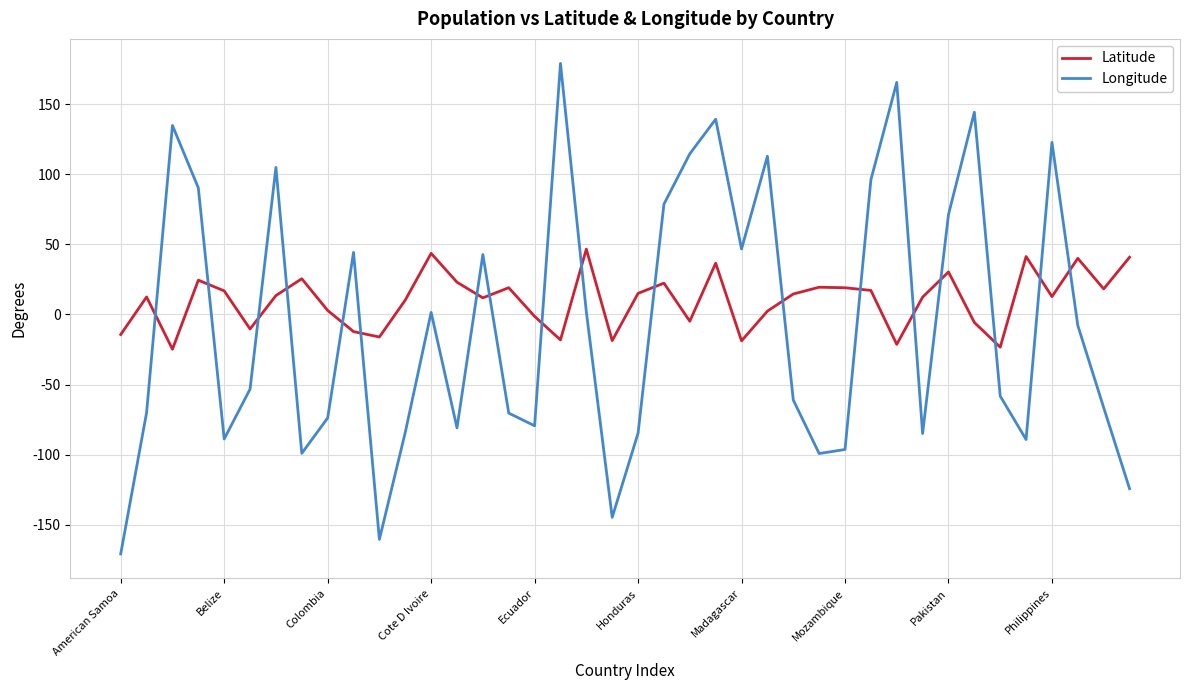

Which series has the largest total across all categories?

Latitude